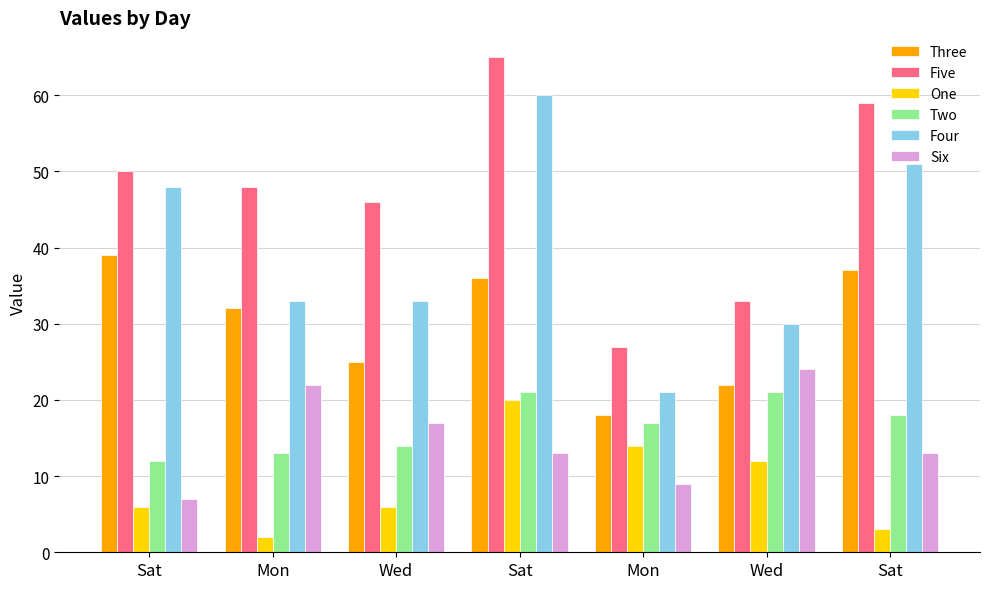

Reading right to left, extract all data points from this chart.

Three: 37	22	18	36	25	32	39
Five: 59	33	27	65	46	48	50
One: 3	12	14	20	6	2	6
Two: 18	21	17	21	14	13	12
Four: 51	30	21	60	33	33	48
Six: 13	24	9	13	17	22	7